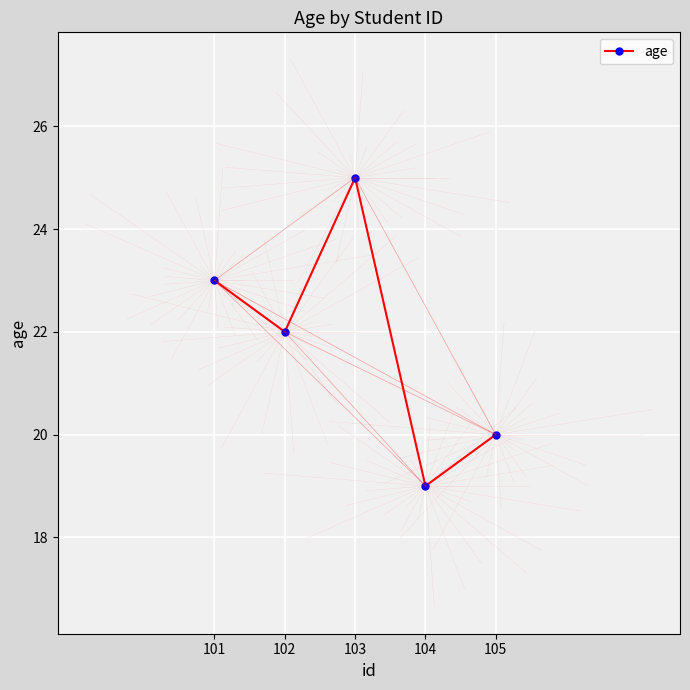

Is it true that the value at 103 is 25?

True